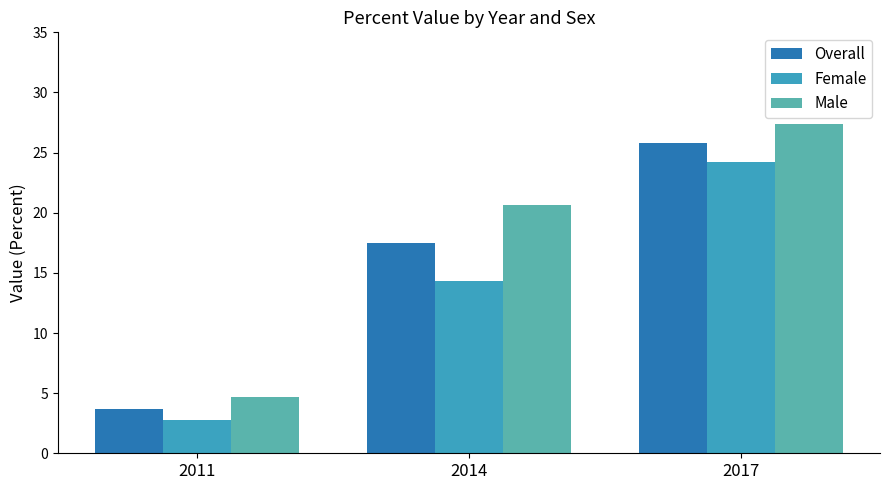

Read the Male value at 2011.

4.7